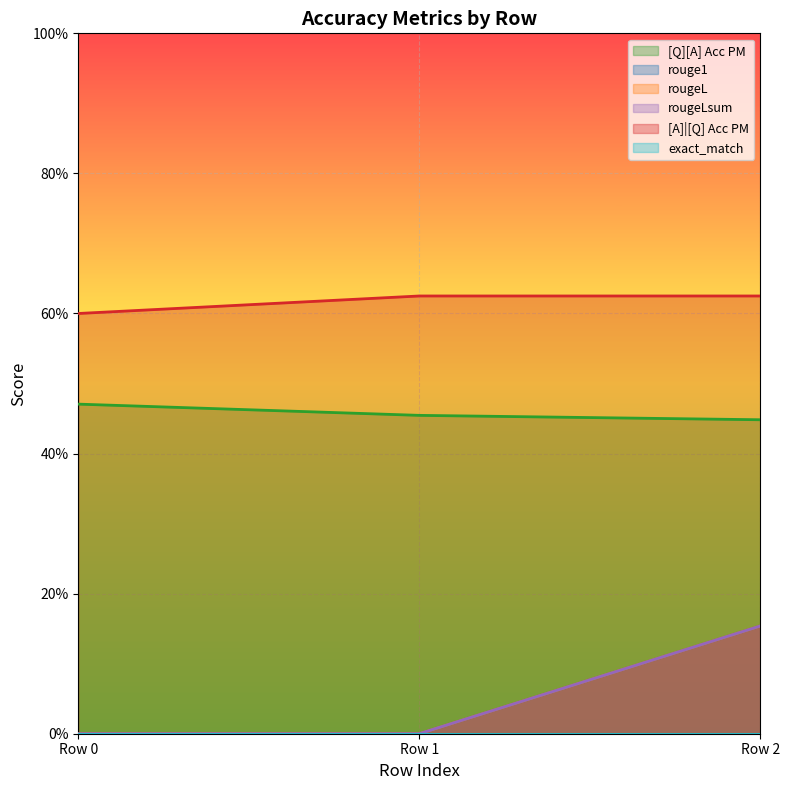

What is the difference between the maximum and minimum values in the rougeLsum series?

0.2